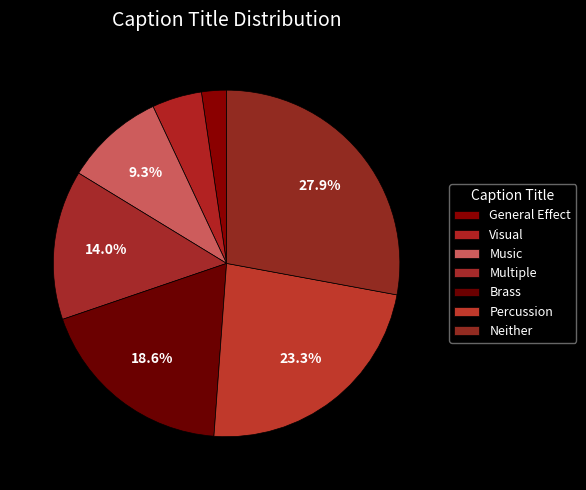

Count the number of slices in the pie.

7